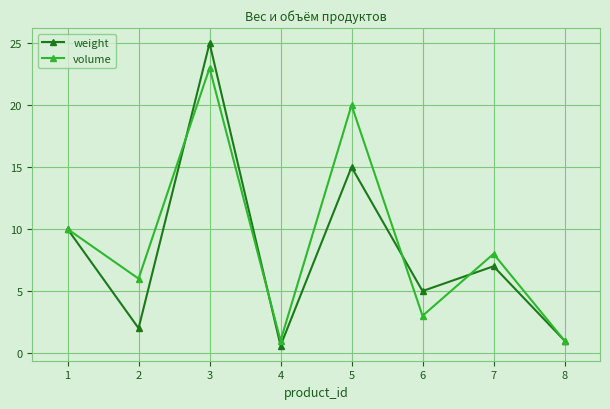

What is the highest value of the weight series?

25.0